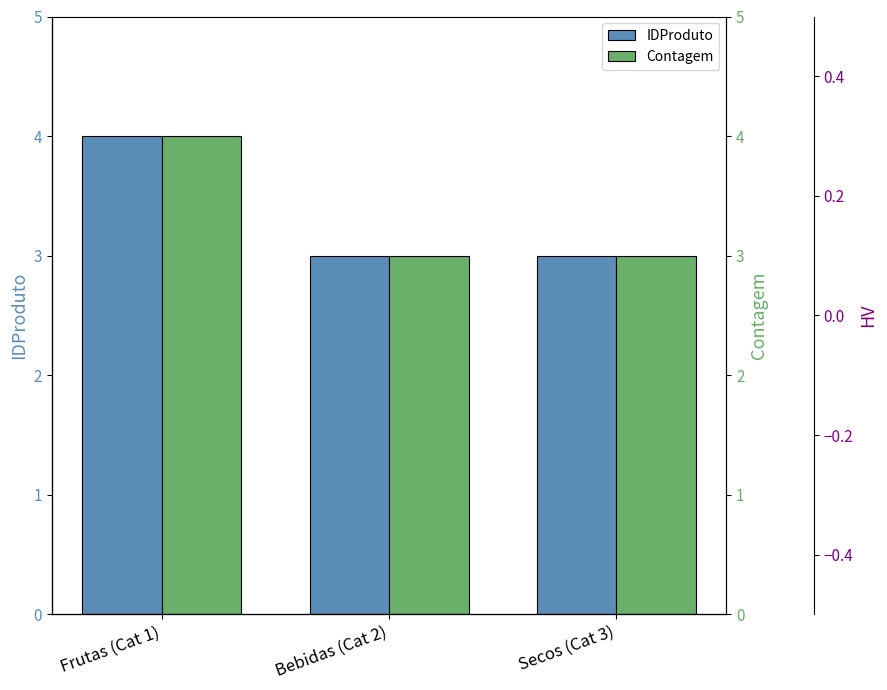

Which has a higher value, Bebidas (Cat 2) or Frutas (Cat 1)?

Frutas (Cat 1)